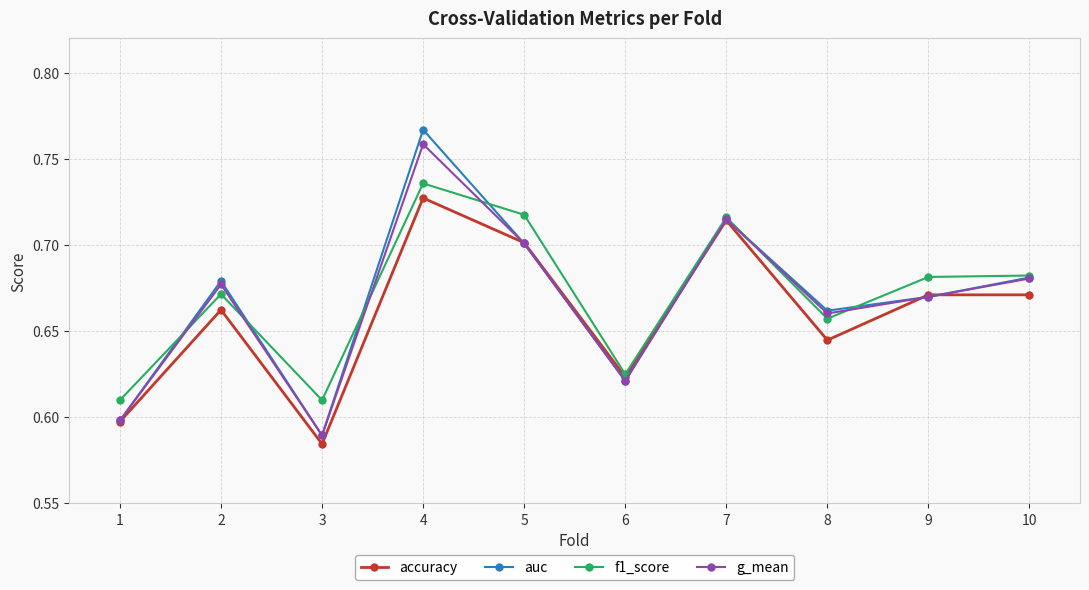

What is the difference between the g_mean values at 3 and 10?

0.1